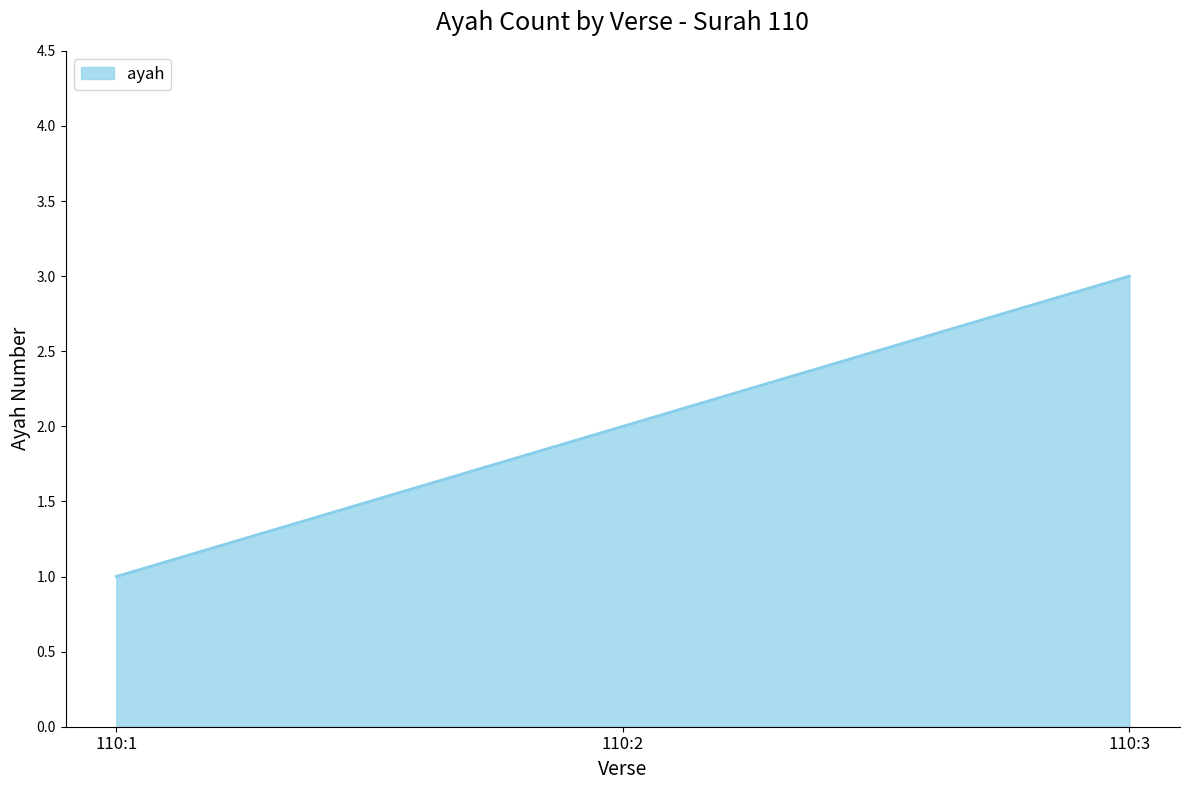

What is the sum of all values?

6